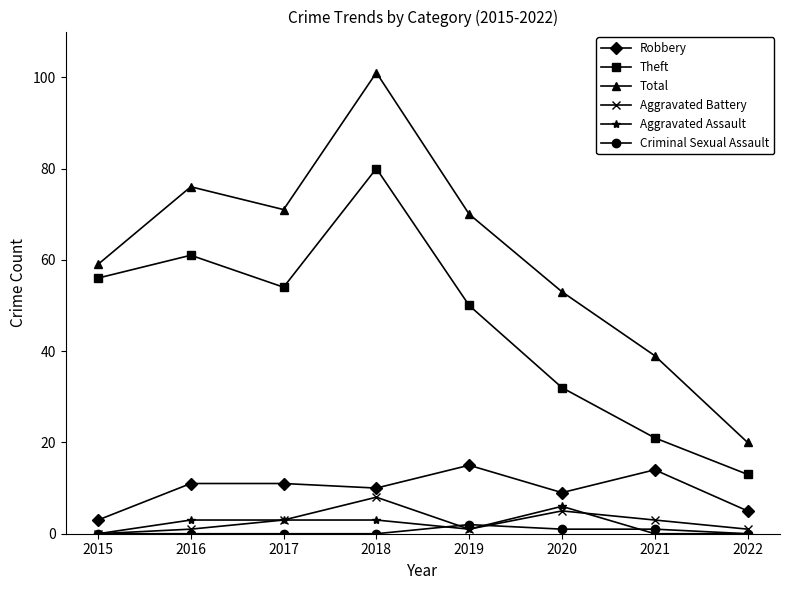

How many distinct data groups are displayed?

6